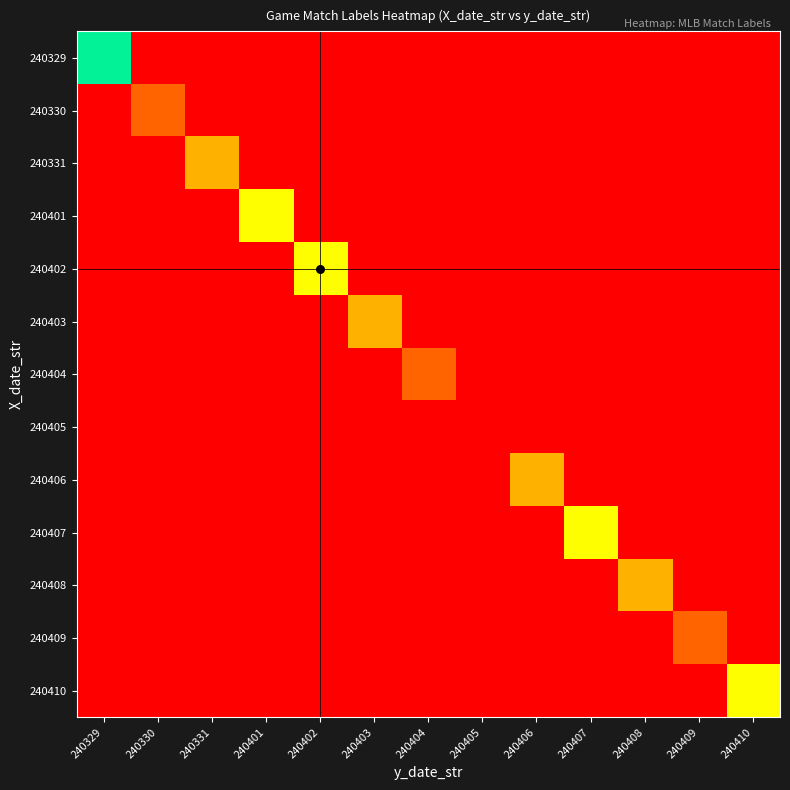

Reading left to right, what are all the values shown in this chart?

240329: 240329=4	240330=0	240331=0	240401=0	240402=0	240403=0	240404=0	240405=0	240406=0	240407=0	240408=0	240409=0	240410=0
240330: 240329=0	240330=7	240331=0	240401=0	240402=0	240403=0	240404=0	240405=0	240406=0	240407=0	240408=0	240409=0	240410=0
240331: 240329=0	240330=0	240331=6	240401=0	240402=0	240403=0	240404=0	240405=0	240406=0	240407=0	240408=0	240409=0	240410=0
240401: 240329=0	240330=0	240331=0	240401=5	240402=0	240403=0	240404=0	240405=0	240406=0	240407=0	240408=0	240409=0	240410=0
240402: 240329=0	240330=0	240331=0	240401=0	240402=5	240403=0	240404=0	240405=0	240406=0	240407=0	240408=0	240409=0	240410=0
240403: 240329=0	240330=0	240331=0	240401=0	240402=0	240403=6	240404=0	240405=0	240406=0	240407=0	240408=0	240409=0	240410=0
240404: 240329=0	240330=0	240331=0	240401=0	240402=0	240403=0	240404=7	240405=0	240406=0	240407=0	240408=0	240409=0	240410=0
240405: 240329=0	240330=0	240331=0	240401=0	240402=0	240403=0	240404=0	240405=8	240406=0	240407=0	240408=0	240409=0	240410=0
240406: 240329=0	240330=0	240331=0	240401=0	240402=0	240403=0	240404=0	240405=0	240406=6	240407=0	240408=0	240409=0	240410=0
240407: 240329=0	240330=0	240331=0	240401=0	240402=0	240403=0	240404=0	240405=0	240406=0	240407=5	240408=0	240409=0	240410=0
240408: 240329=0	240330=0	240331=0	240401=0	240402=0	240403=0	240404=0	240405=0	240406=0	240407=0	240408=6	240409=0	240410=0
240409: 240329=0	240330=0	240331=0	240401=0	240402=0	240403=0	240404=0	240405=0	240406=0	240407=0	240408=0	240409=7	240410=0
240410: 240329=0	240330=0	240331=0	240401=0	240402=0	240403=0	240404=0	240405=0	240406=0	240407=0	240408=0	240409=0	240410=5